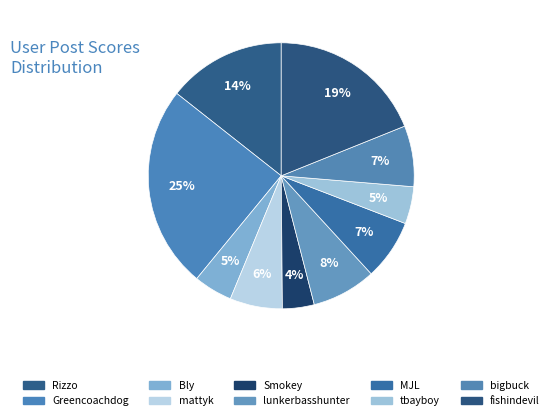

Approximately how many times larger is the value at Rizzo compared to mattyk?

2.3